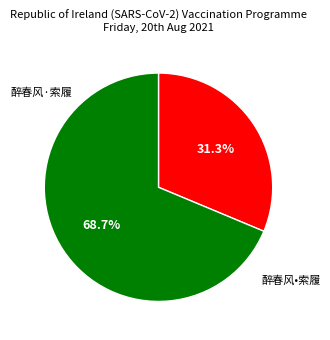

Is there any slice that represents more than half of the pie?

Yes